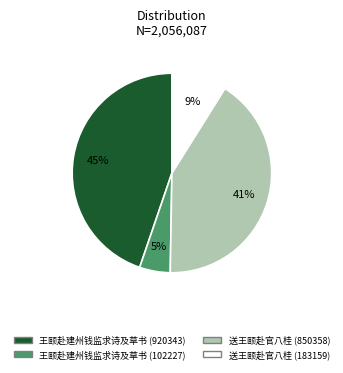

Count the number of slices in the pie.

4